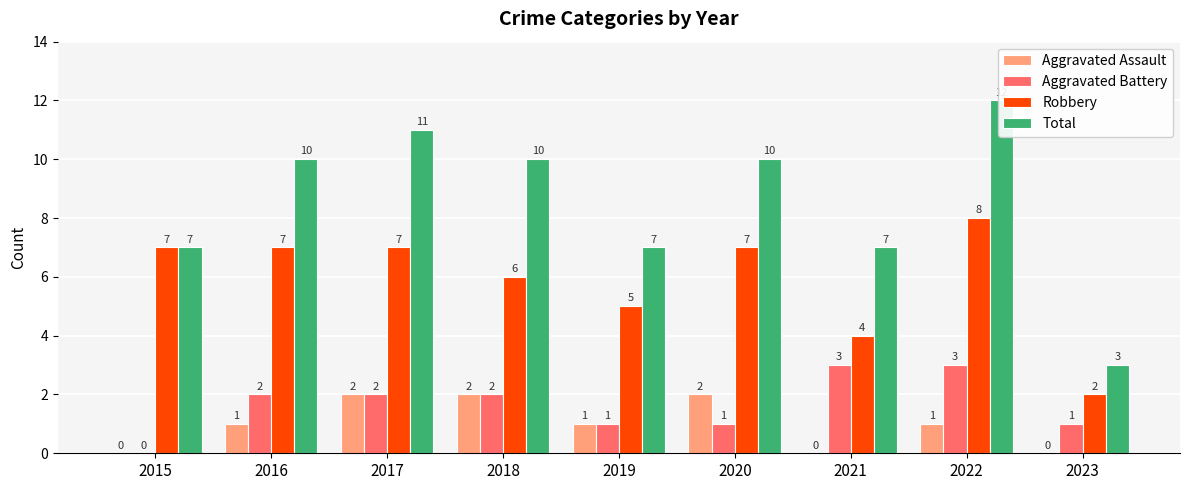

At which category is the sum across all series the highest?

2022